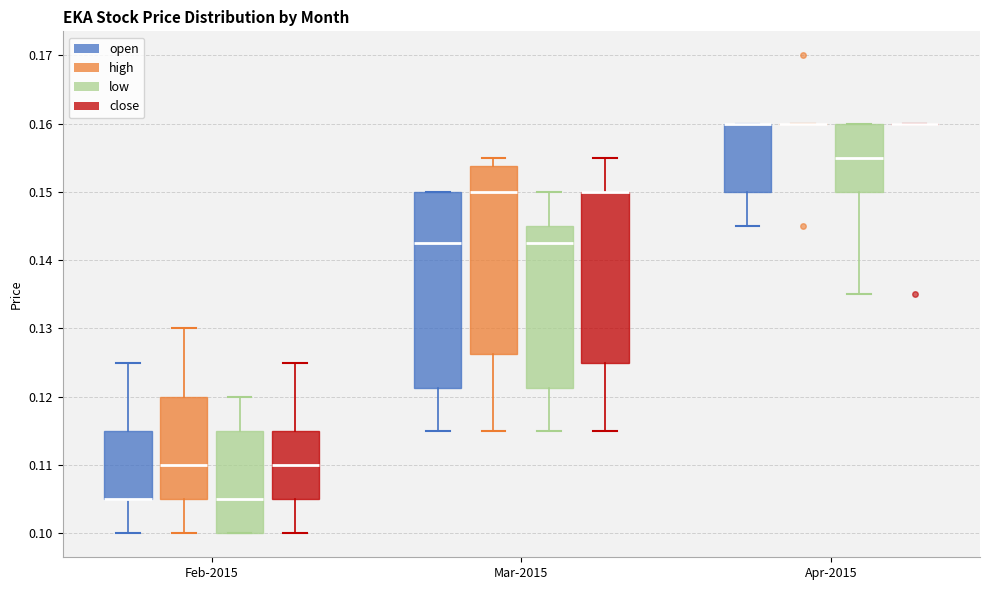

Reading left to right, transcribe this box plot: for each box, give where its median line is, the range the box spans, and where its two whiskers end, as read against the y-axis. The values are not printed on the chart, so give them approximately, as read against the axis.

Feb-2015 (open): median 0.105 (drawn on the box's lower edge), box 0.105 to 0.115, whiskers 0.100 to 0.125
Feb-2015 (high): median 0.110, box 0.105 to 0.120, whiskers 0.100 to 0.130
Feb-2015 (low): median 0.105, box 0.100 to 0.115, whiskers 0.100 to 0.120
Feb-2015 (close): median 0.110, box 0.105 to 0.115, whiskers 0.100 to 0.125
Mar-2015 (open): median 0.143, box 0.121 to 0.150, whiskers 0.115 to 0.150
Mar-2015 (high): median 0.150, box 0.126 to 0.154, whiskers 0.115 to 0.155
Mar-2015 (low): median 0.143, box 0.121 to 0.145, whiskers 0.115 to 0.150
Mar-2015 (close): median 0.150 (drawn on the box's upper edge), box 0.125 to 0.150, whiskers 0.115 to 0.155
Apr-2015 (open): median 0.160 (drawn on the box's upper edge), box 0.150 to 0.160, whiskers 0.145 to 0.160
Apr-2015 (high): box collapsed to a line at 0.160, whiskers 0.160 to 0.160
Apr-2015 (low): median 0.155, box 0.150 to 0.160, whiskers 0.135 to 0.160
Apr-2015 (close): box collapsed to a line at 0.160, whiskers 0.160 to 0.160